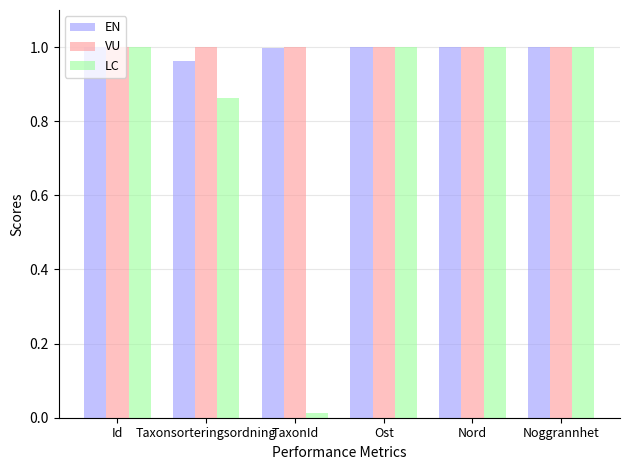

What is the sum of all EN values?

6.0